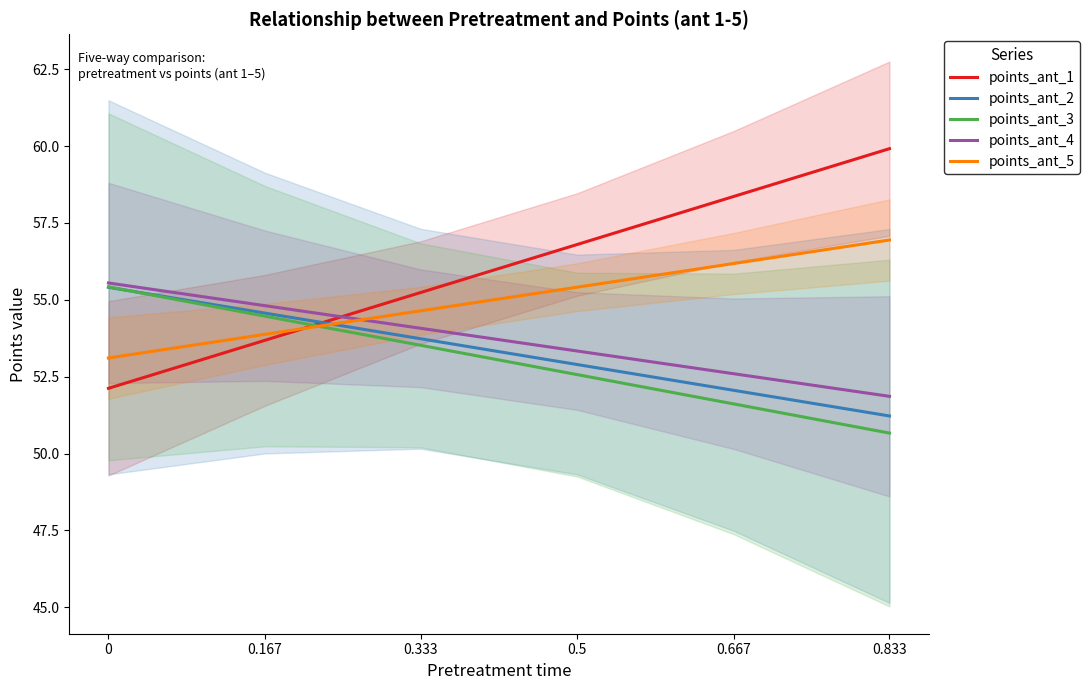

At how many categories does at least one series exceed 52?

6